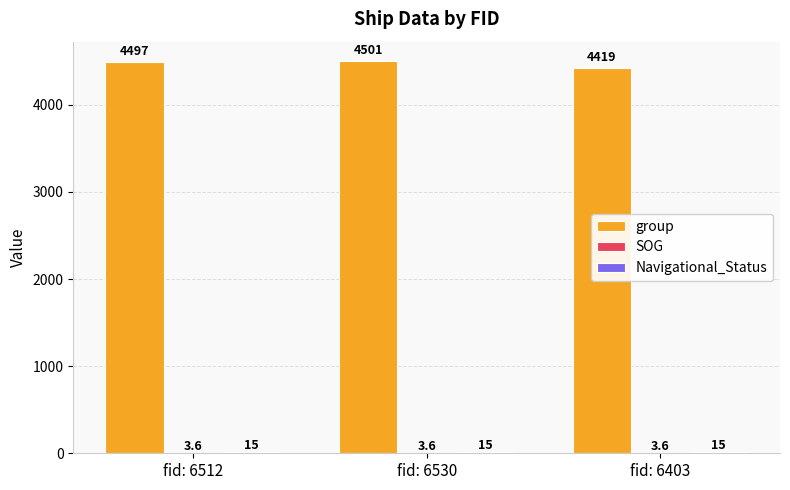

What value does the group series have at fid: 6530?

4501.0